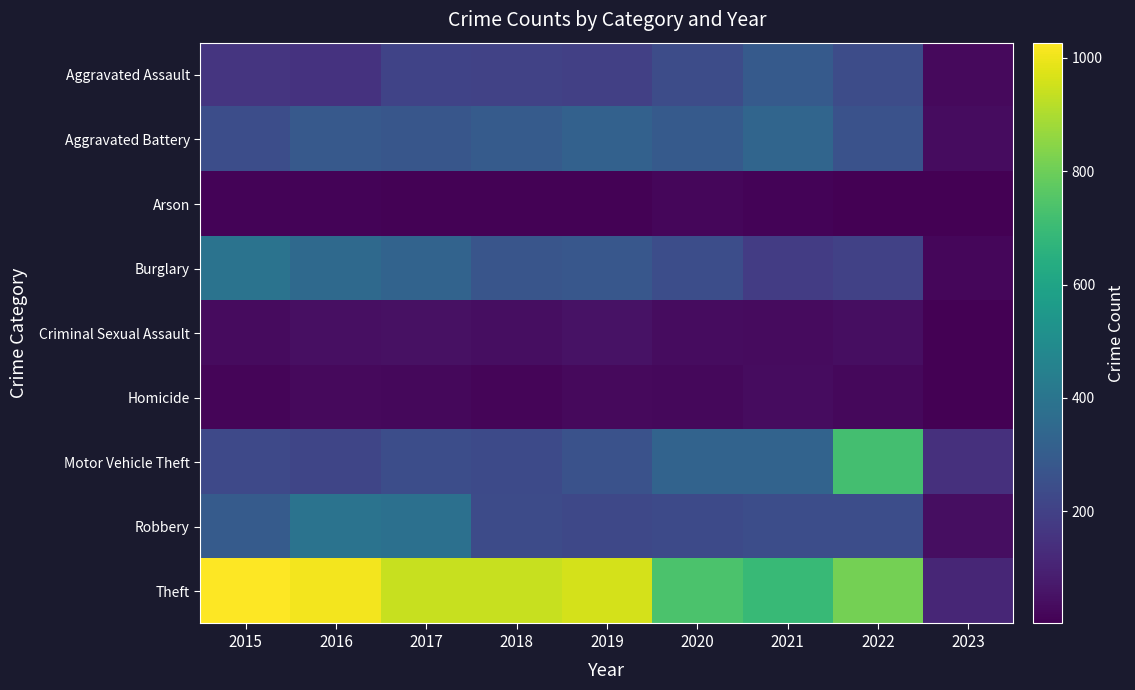

At 2022, list the series in order from smallest to largest.

Arson, Homicide, Criminal Sexual Assault, Burglary, Aggravated Assault, Robbery, Aggravated Battery, Motor Vehicle Theft, Theft